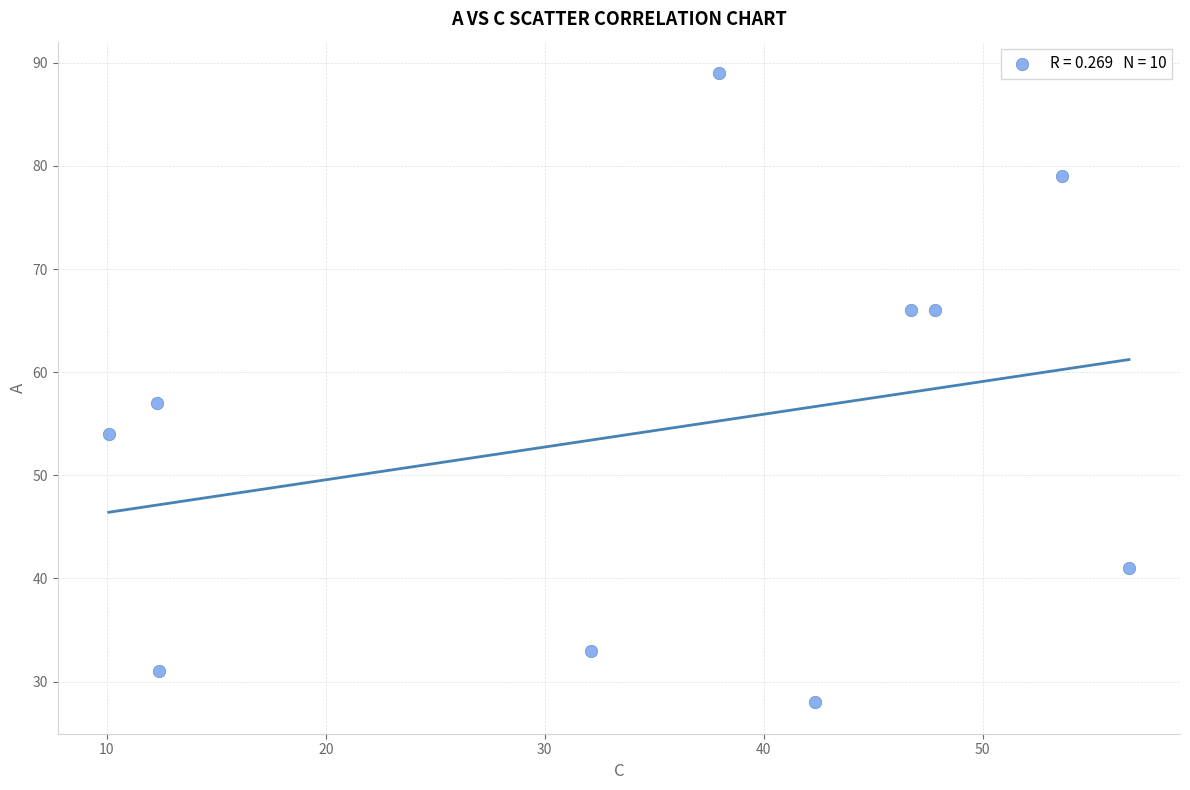

What Y value in the scatter plot is closest to 58?

57